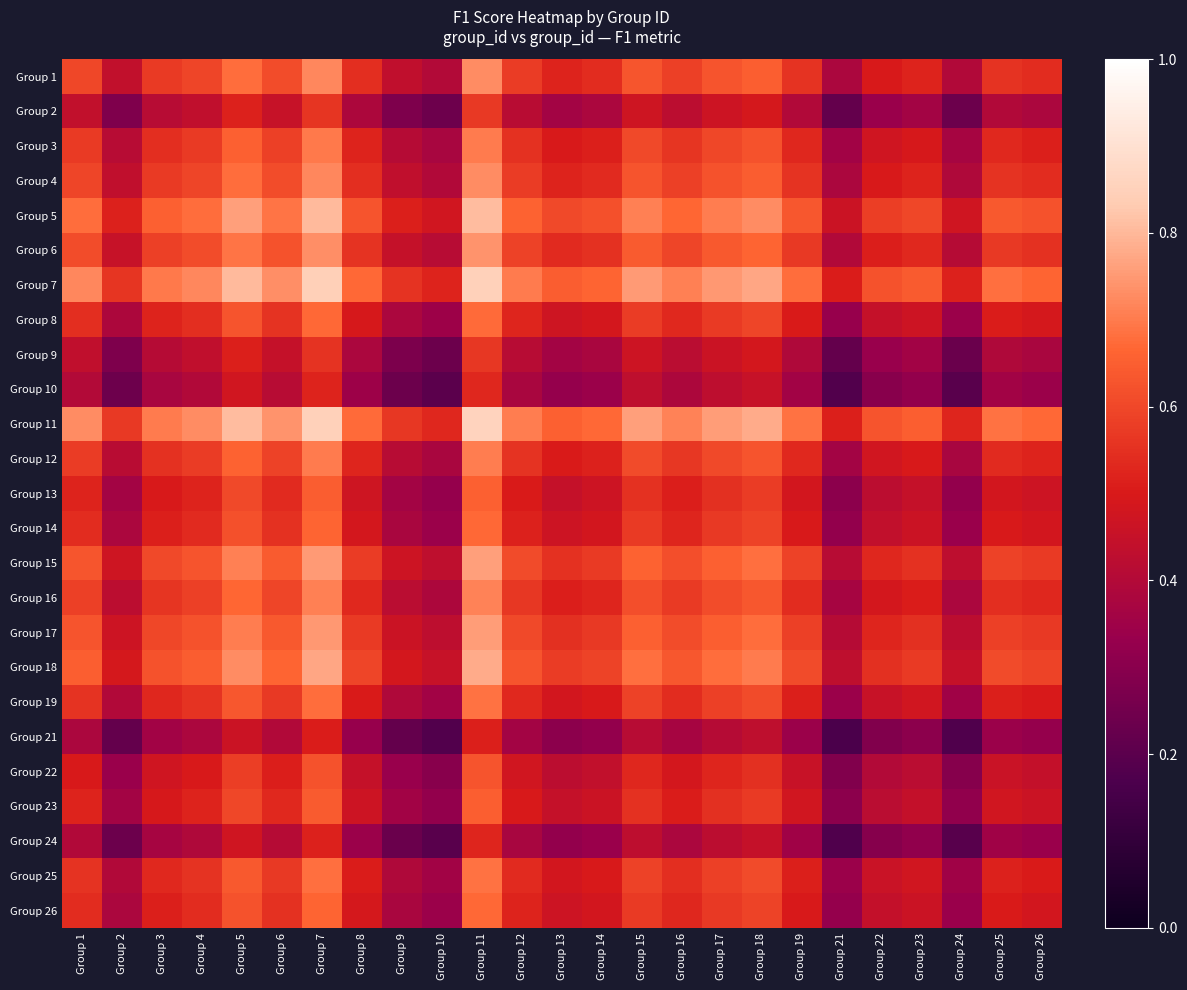

What is the minimum value shown in the chart?

0.2